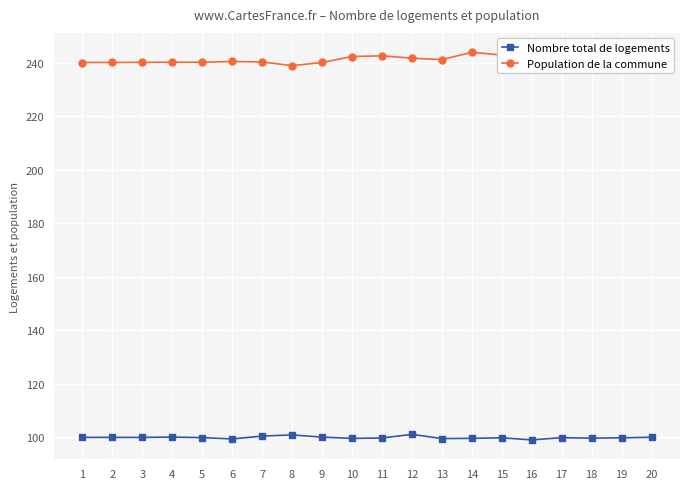

Read the Nombre total de logements value at 8.

100.9